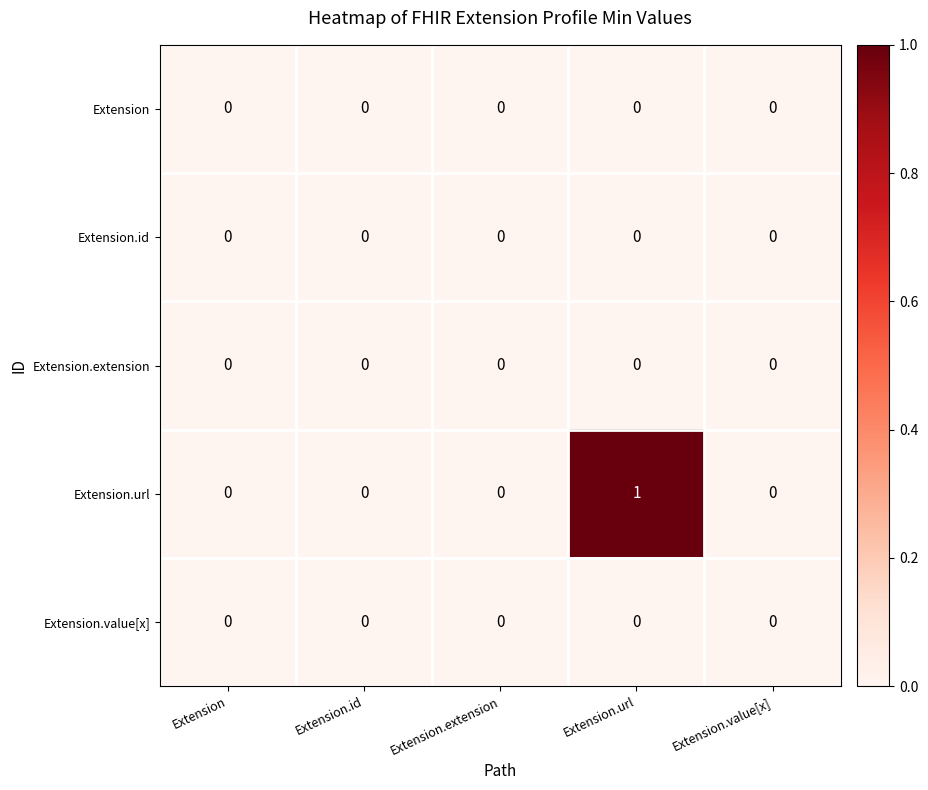

At which category is the sum across all series the highest?

Extension.url